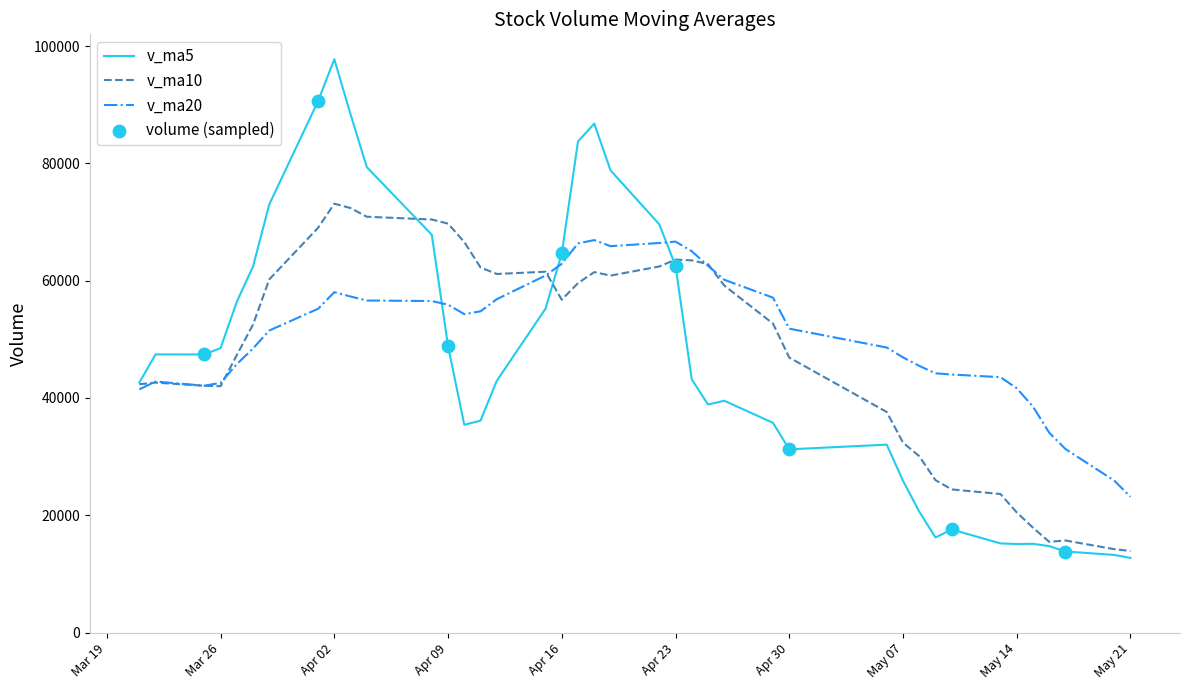

Which series has the widest spread of values?

v_ma5